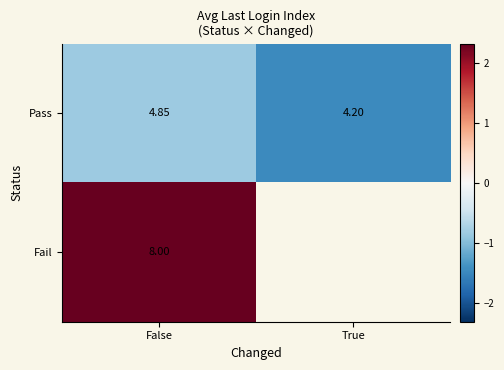

What is the smallest value displayed?

-1.5